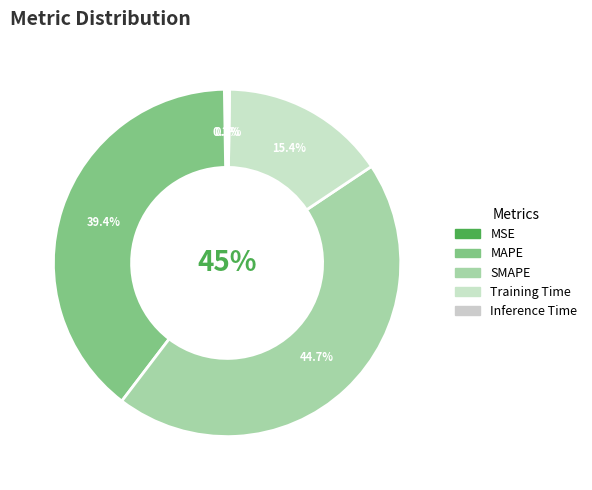

True or false: Inference Time accounts for 1% of the total.

False